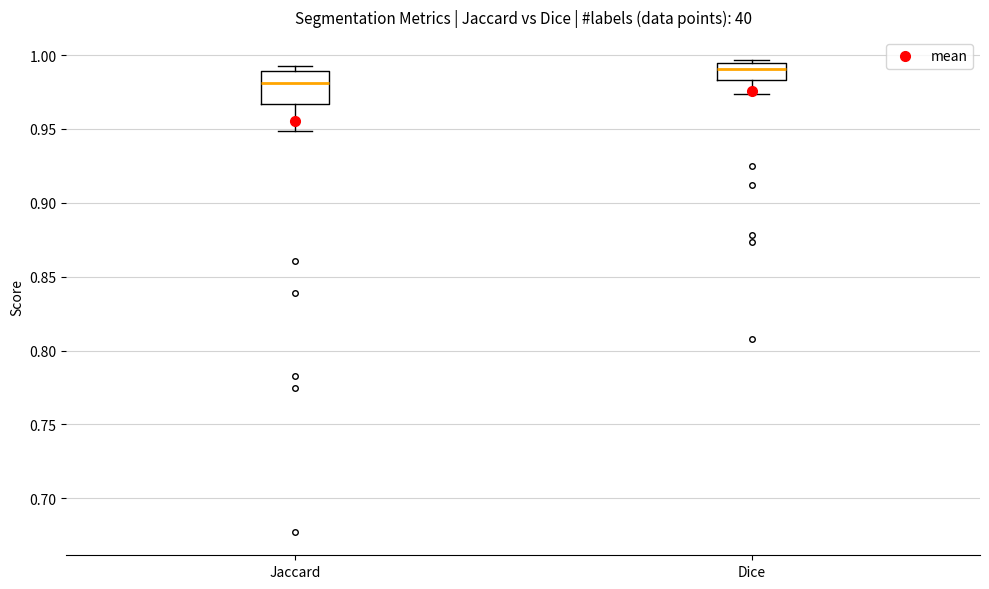

Reading left to right, transcribe this box plot: for each box, give where its median line is, the range the box spans, and where its two whiskers end, as read against the y-axis. The values are not printed on the chart, so give them approximately, as read against the axis.

Jaccard: median 0.980, box 0.965 to 0.990, whiskers 0.950 to 0.995
Dice: median 0.990, box 0.985 to 0.995, whiskers 0.975 to 0.995 (just above the box's upper edge)